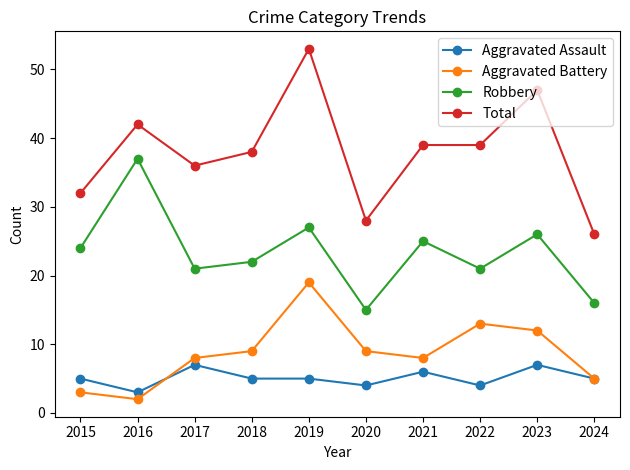

Which series has the largest total across all categories?

Total